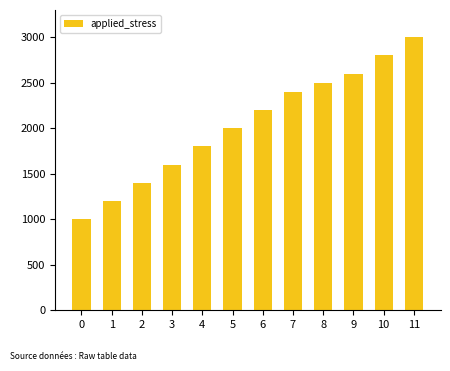

Reading right to left, what are all the values shown in this chart?

11=3000	10=2800	9=2600	8=2500	7=2400	6=2200	5=2000	4=1800	3=1600	2=1400	1=1200	0=1000